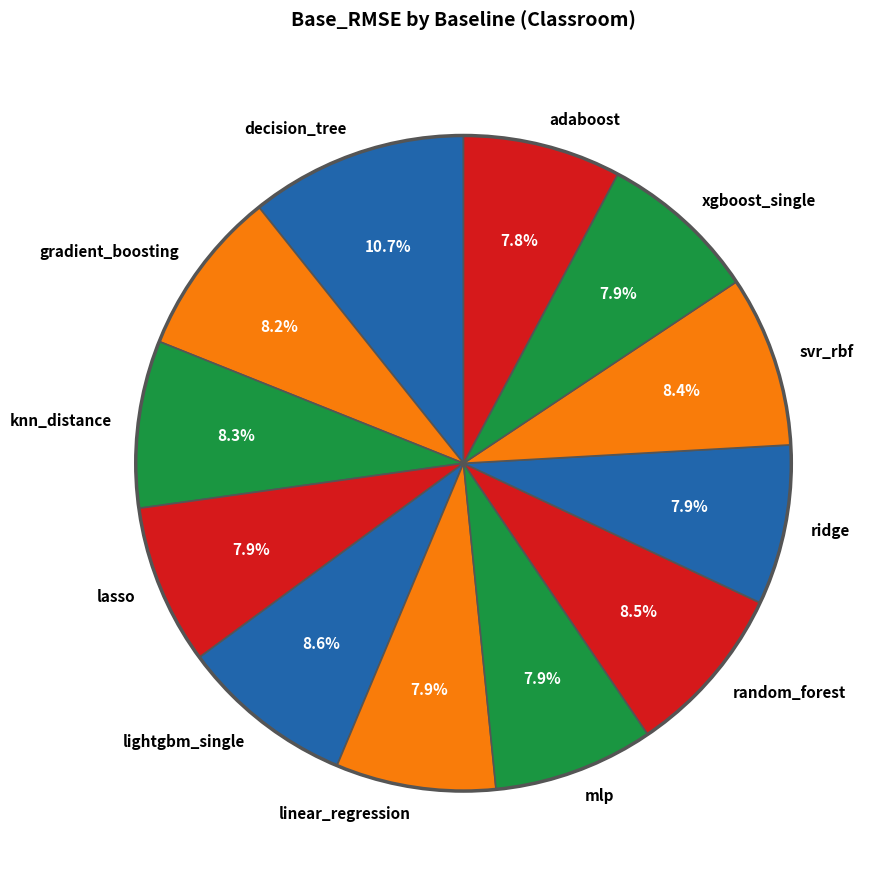

What is the largest slice in the pie chart?

decision_tree